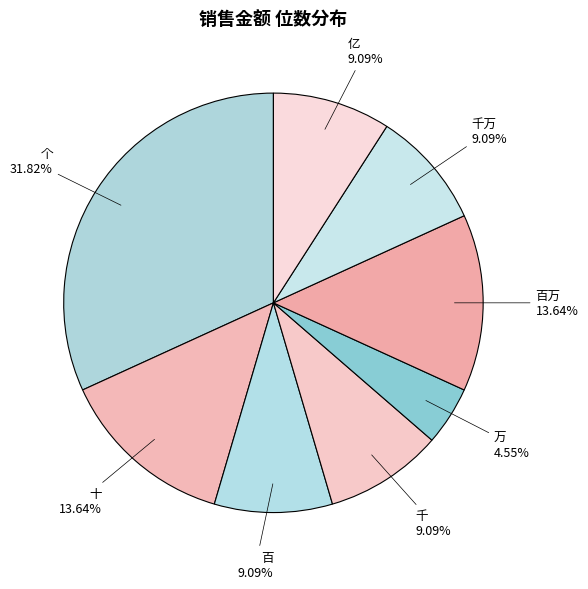

Is the sum of 万 and 千万 greater than half?

No